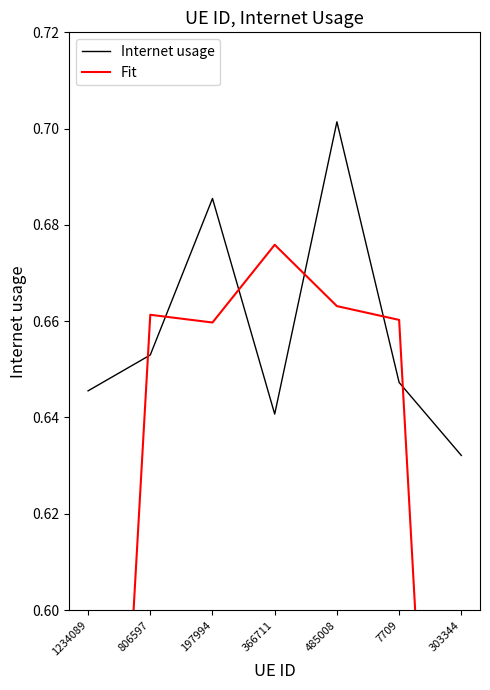

Does the chart have visible grid lines?

No